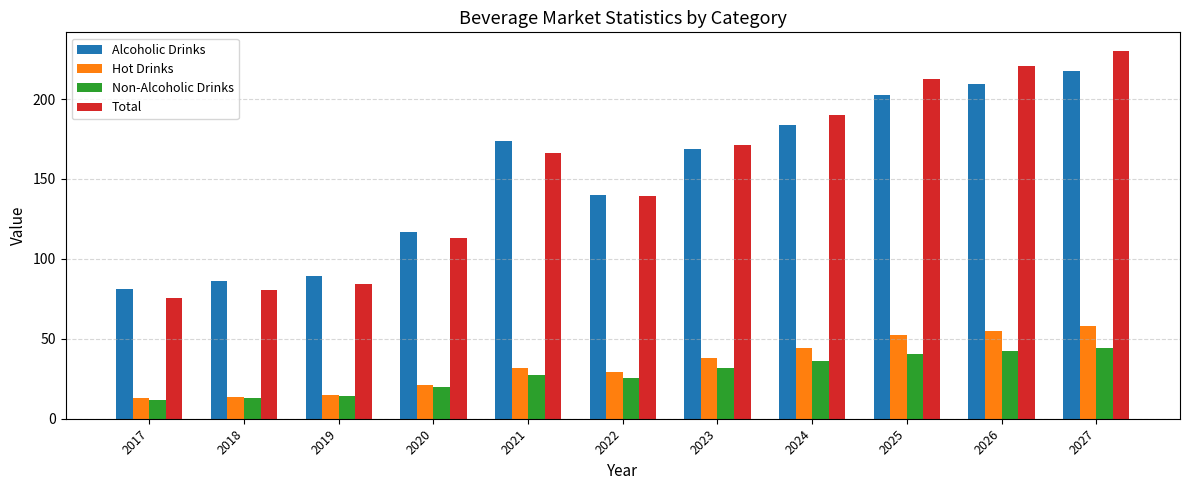

Read the Non-Alcoholic Drinks value at 2017.

11.8